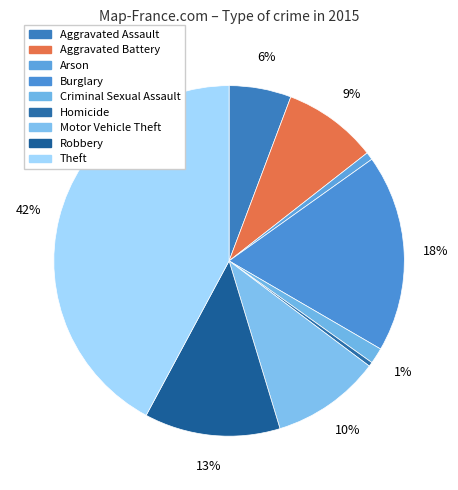

What is the ratio of the value at Criminal Sexual Assault to the value at Aggravated Assault?

0.3